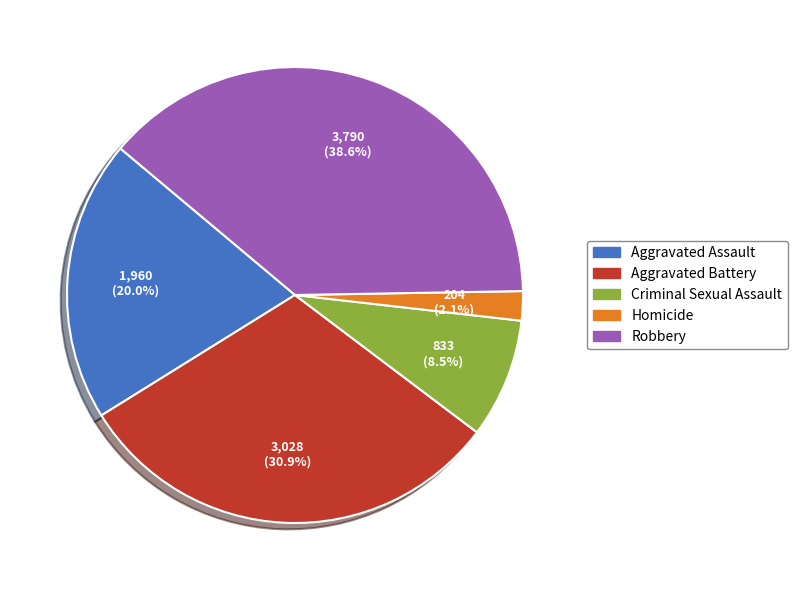

Rank the categories by value from lowest to highest.

Homicide, Criminal Sexual Assault, Aggravated Assault, Aggravated Battery, Robbery